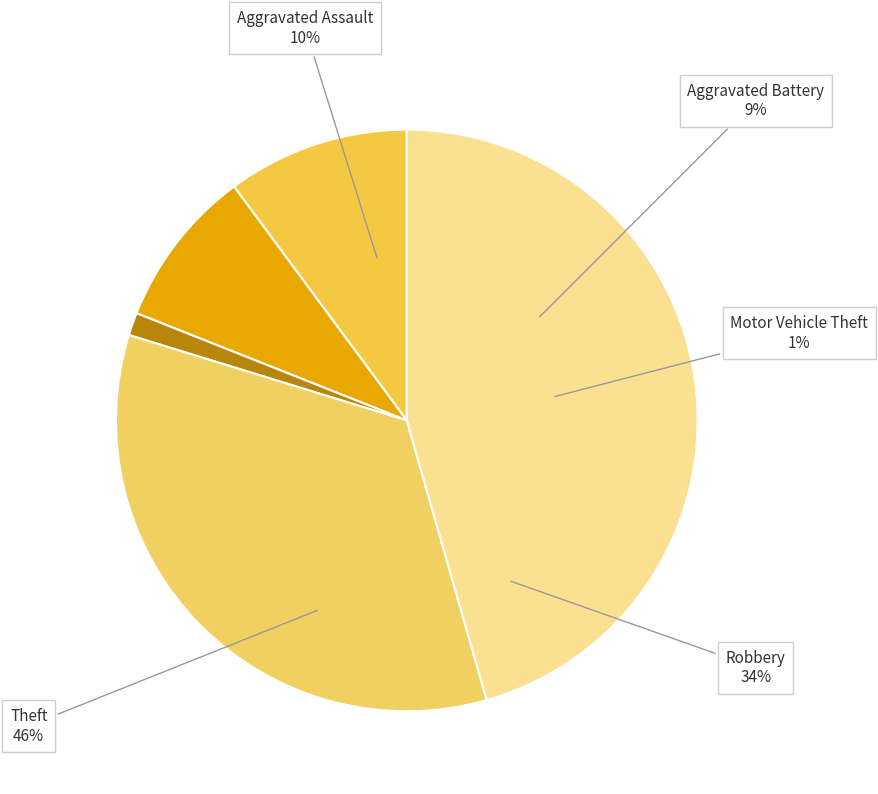

To the nearest percent, what is the combined percentage of Theft and Aggravated Battery?

54%